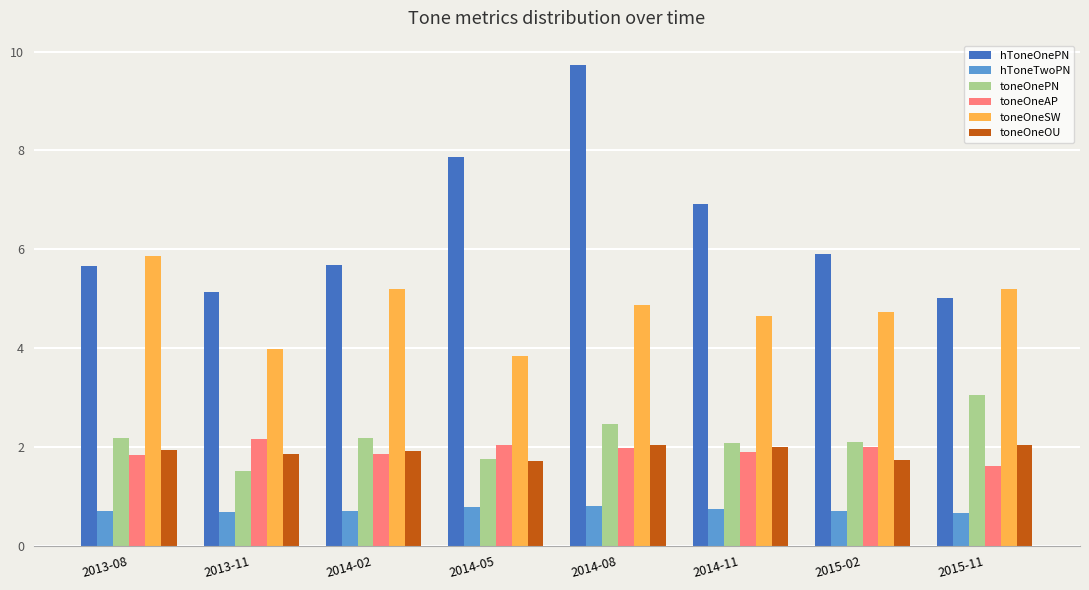

At which label is toneOneAP closest to 1?

2015-11